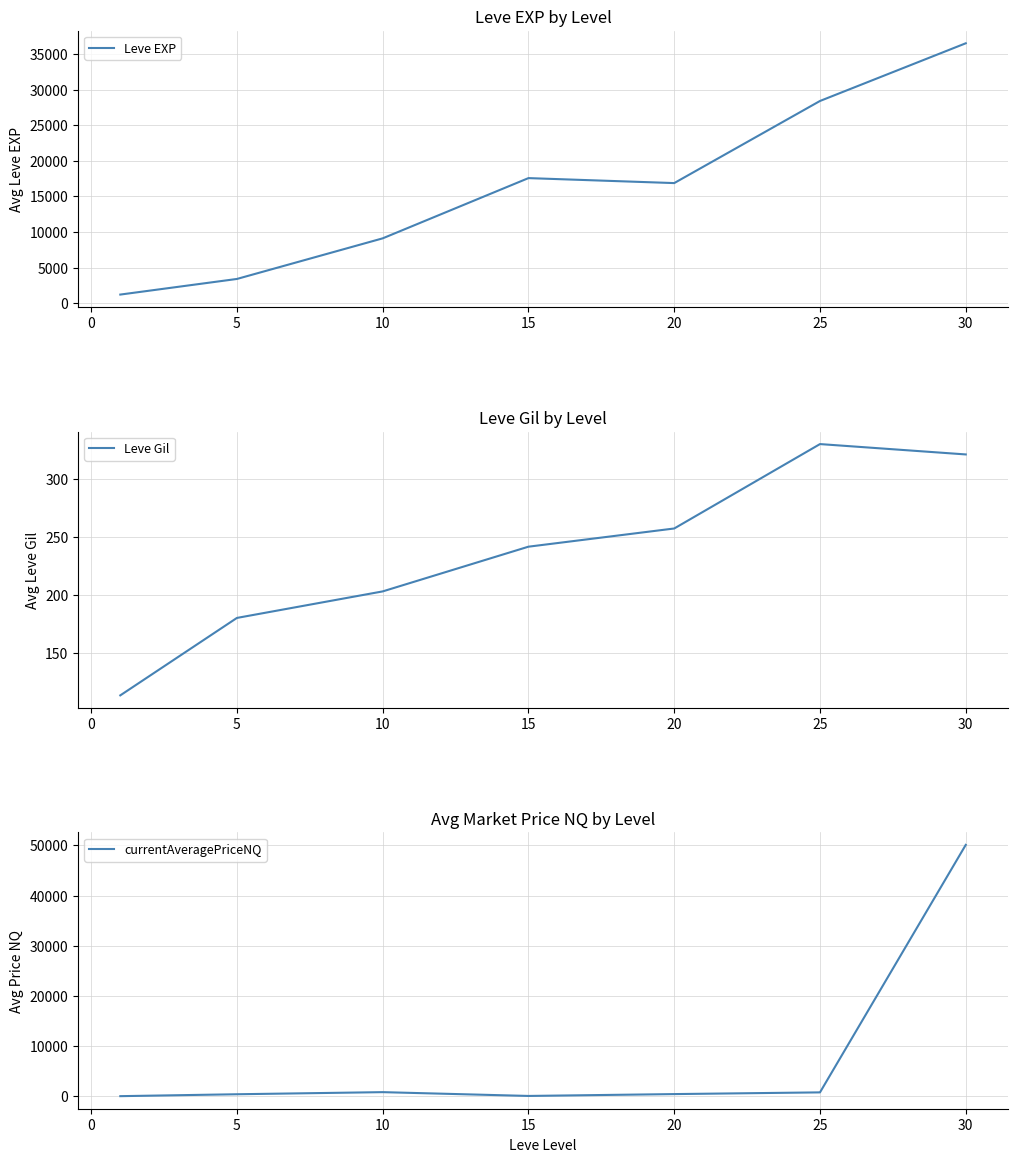

Reading left to right, transcribe all the data shown in this chart.

Leve EXP: 1213.3	3405.0	9106.7	17563.3	16865.0	28393.3	36492.5
Leve Gil: 113.3	180.0	202.8	241.3	257.0	329.7	320.8
currentAveragePriceNQ: 40.7	420.2	840.0	83.3	453.0	793.5	50100.2